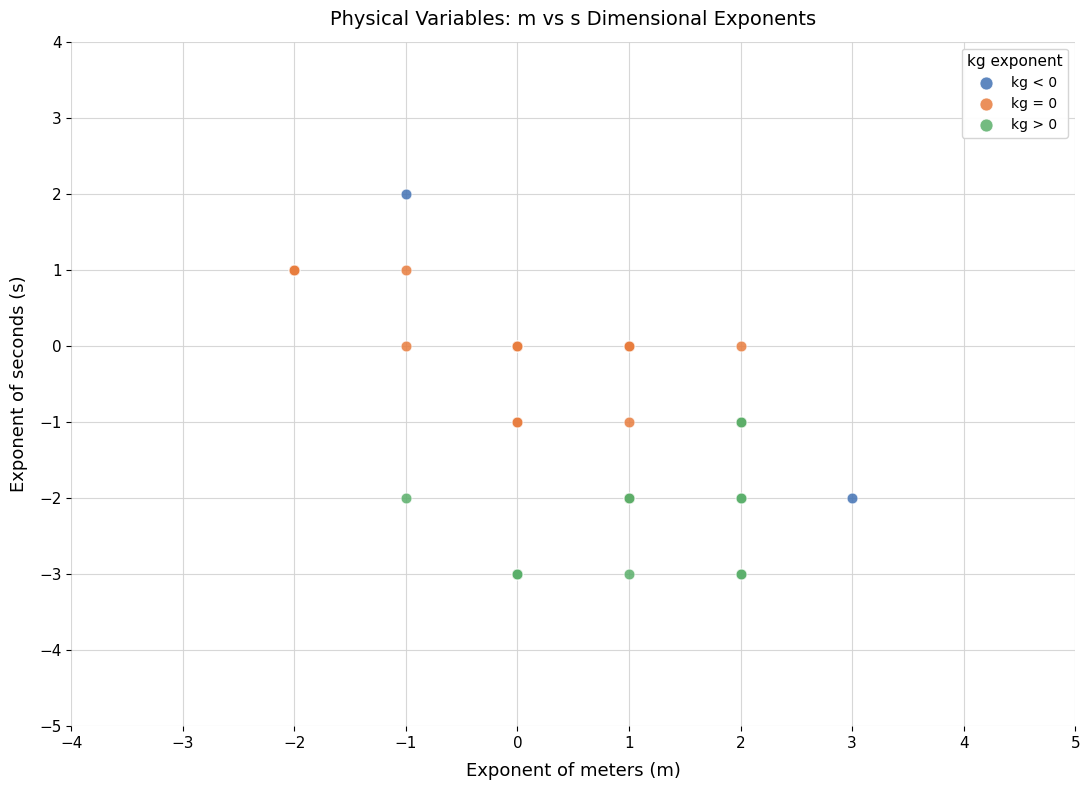

What are all the series names shown in the legend?

kg < 0, kg = 0, kg > 0